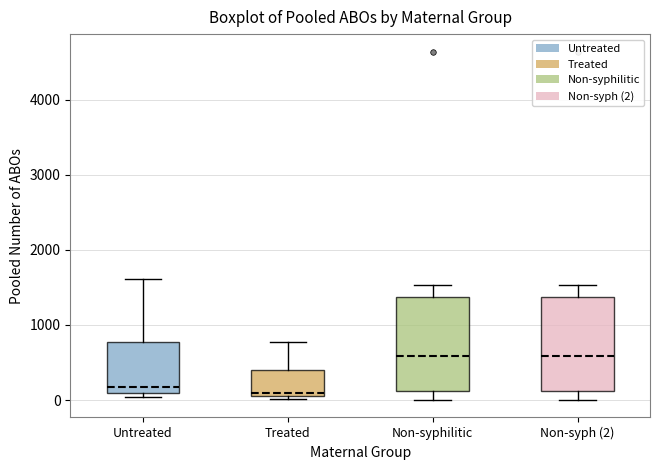

Reading left to right, transcribe this box plot: for each box, give where its median line is, the range the box spans, and where its two whiskers end, as read against the y-axis. The values are not printed on the chart, so give them approximately, as read against the axis.

Untreated: median 200, box 100 to 800, whiskers 0 to 1600
Treated: median 100 (just above the box's lower edge), box 100 to 400, whiskers 0 to 800
Non-syphilitic: median 600, box 100 to 1400, whiskers 0 to 1500
Non-syph (2): median 600, box 100 to 1400, whiskers 0 to 1500